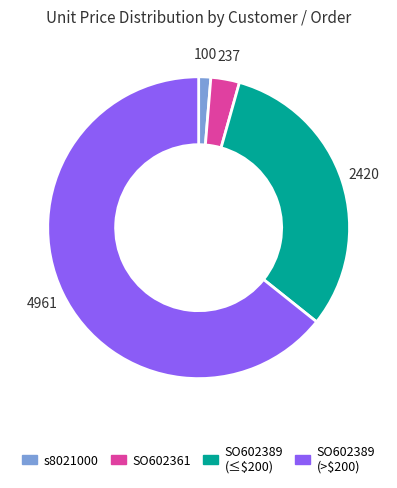

How many slices are in this pie chart?

4